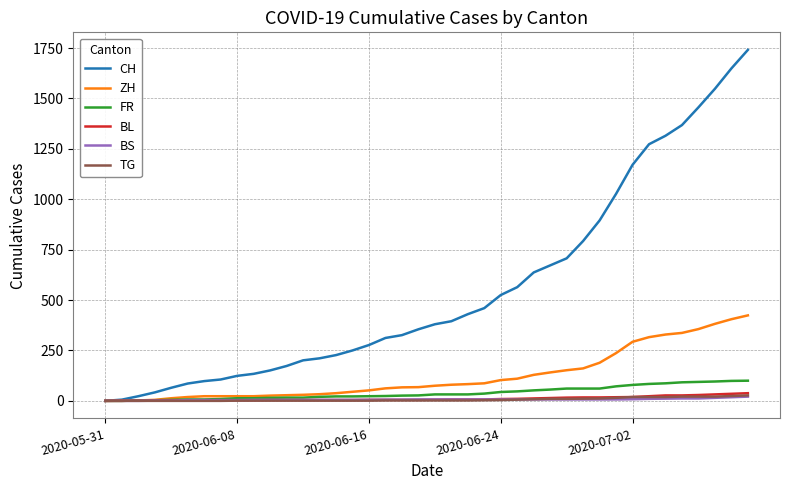

Which series has the largest range (max minus min)?

CH